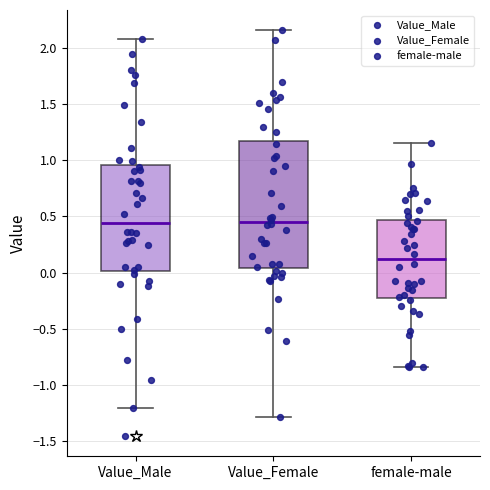

Which box's median line is the lowest?

female-male